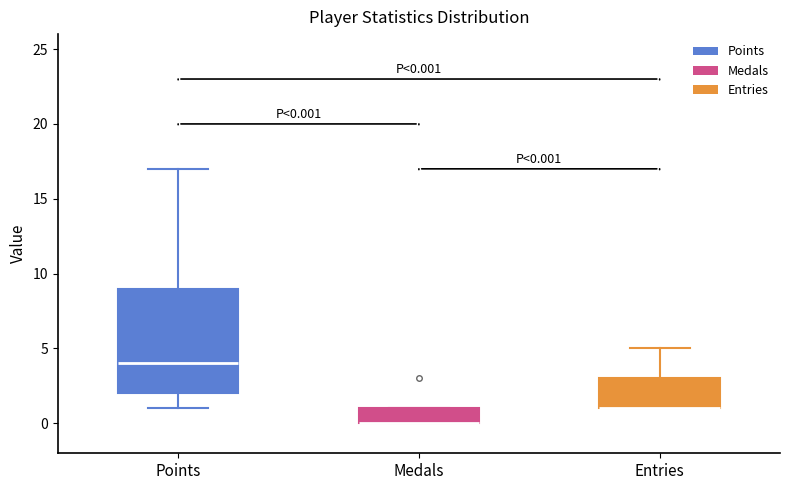

Comparing the boxes themselves (not the whiskers), which one is the tallest?

Points